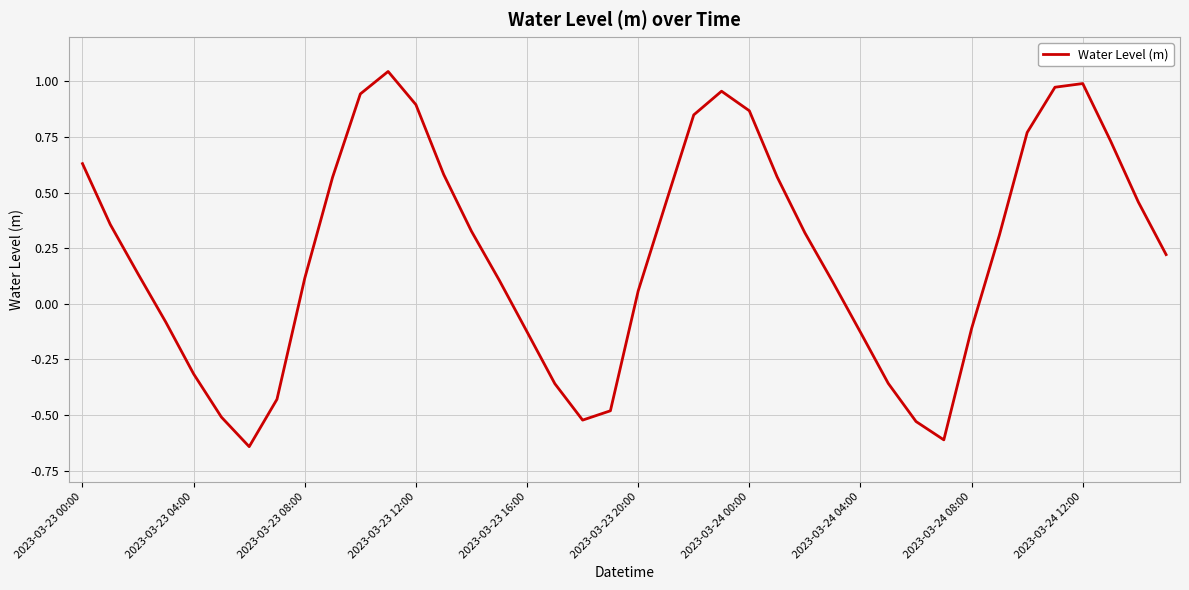

Is this an area chart (filled region under the line)?

No